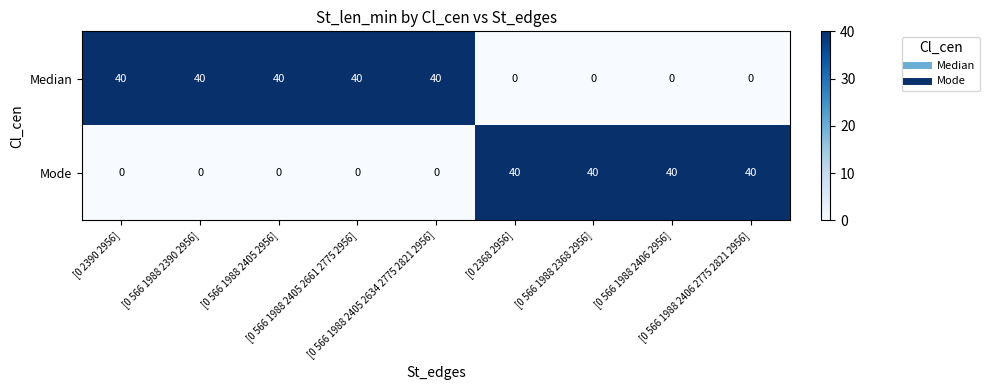

How many series are shown in this chart?

2